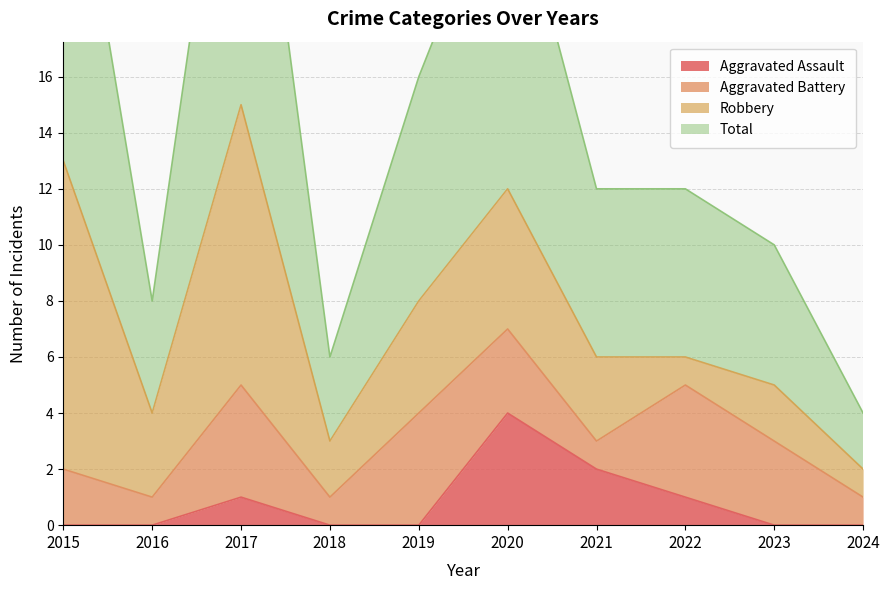

What is the sum of the Aggravated Assault values at 2015 and 2020?

4